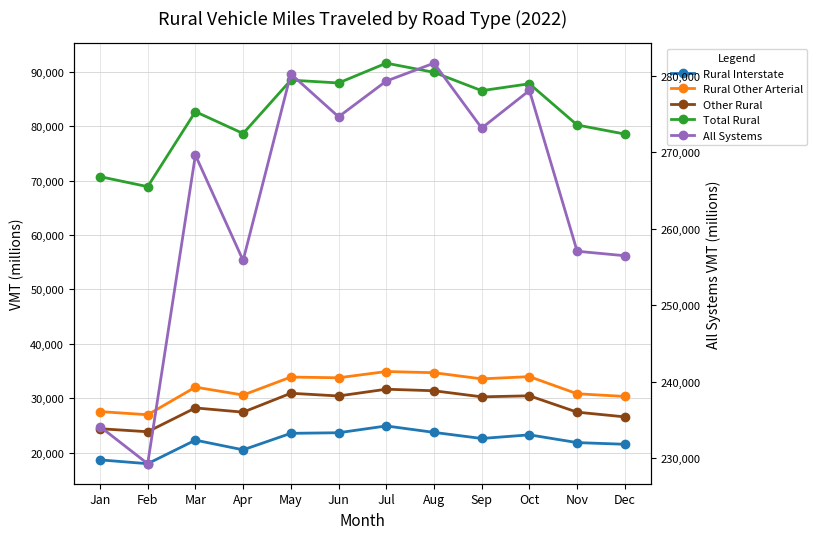

Reading right to left, transcribe all the data shown in this chart.

Rural Interstate: 21572	21881	23305	22635	23755	24937	23690	23582	20551	22333	18006	18707
Rural Other Arterial: 30353	30847	33989	33582	34710	34929	33780	33913	30611	32064	26995	27574
Other Rural: 26602	27468	30471	30281	31397	31682	30441	30938	27467	28247	23872	24432
Total Rural: 78527	80195	87765	86499	89862	91548	87911	88434	78629	82643	68873	70713
All Systems: 256462	257050	278069	273148	281635	279294	274624	280227	255845	269614	229278	234130